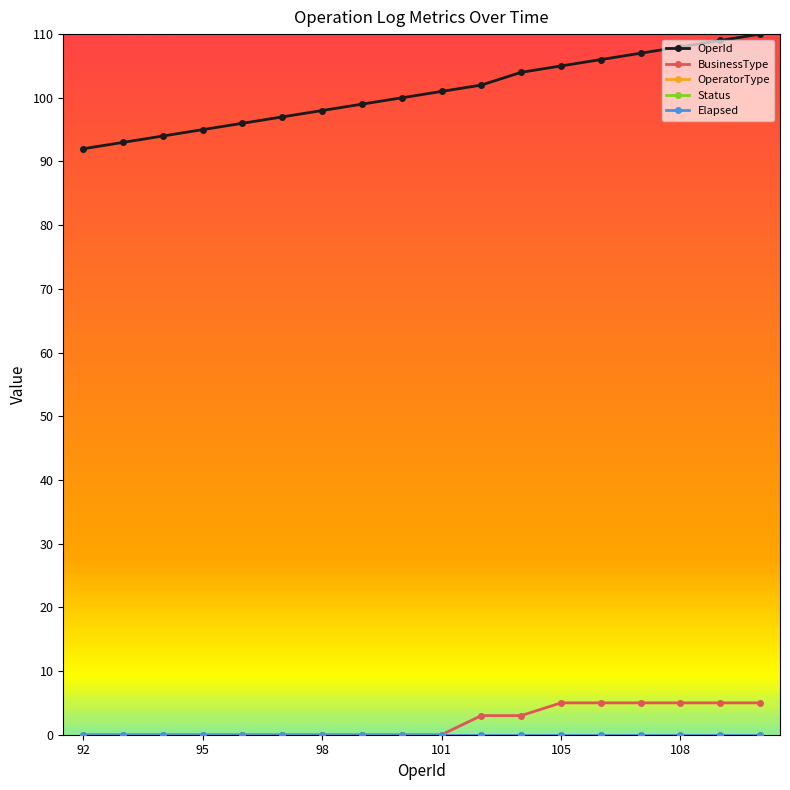

Is this an area chart (filled region under the line)?

No